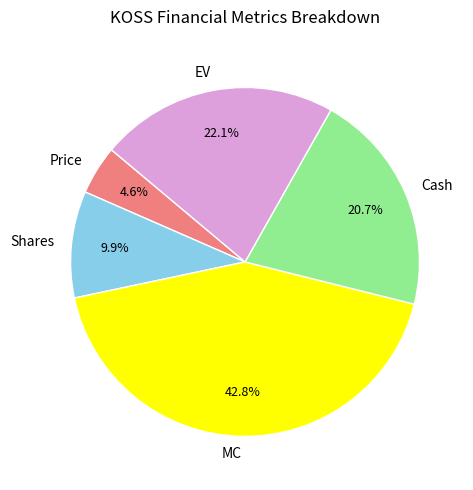

What percentage is the EV slice, to the nearest percent?

22%